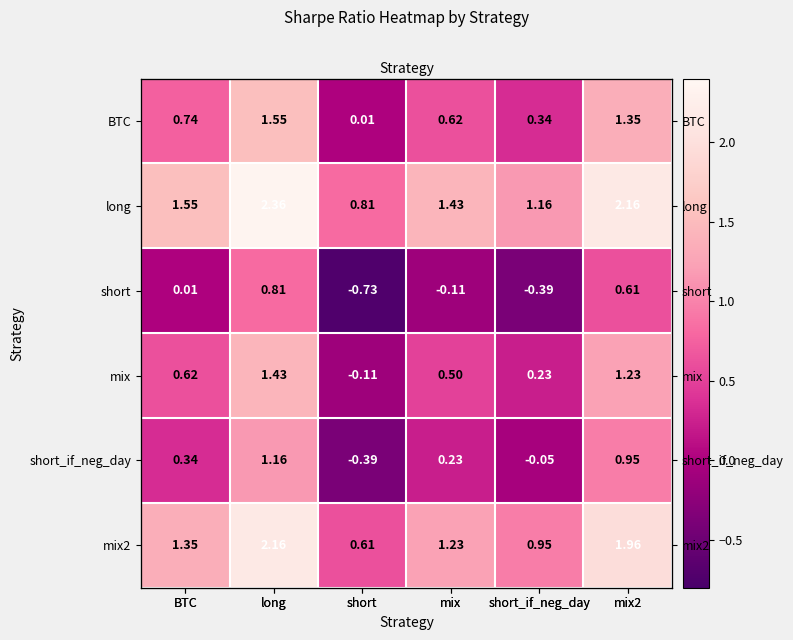

What is the smallest value displayed?

-0.7